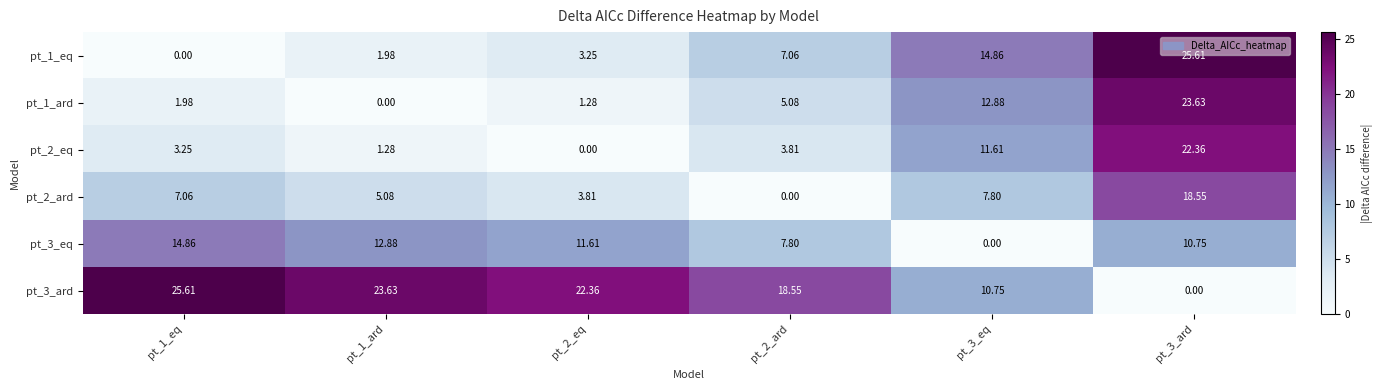

At pt_1_ard, list the series in order from smallest to largest.

pt_1_ard, pt_2_eq, pt_1_eq, pt_2_ard, pt_3_eq, pt_3_ard